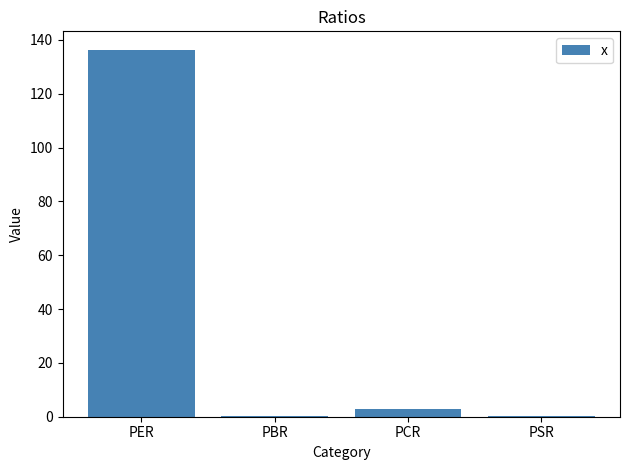

What is the change in value from PER to PCR?

-133.6